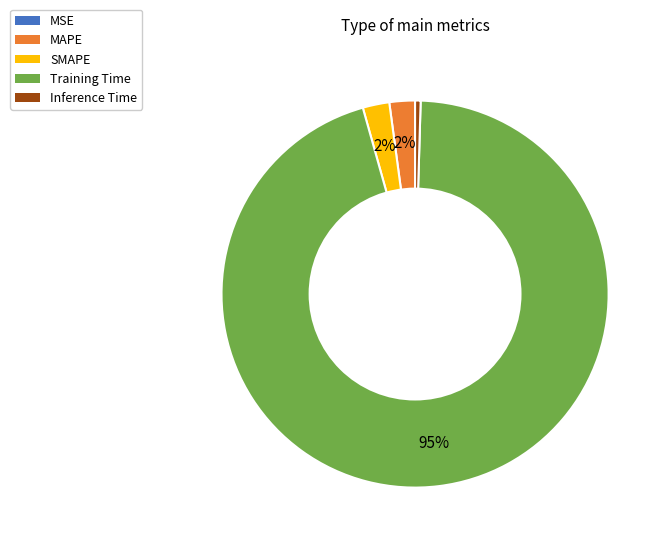

Between Training Time and MAPE, which is larger?

Training Time